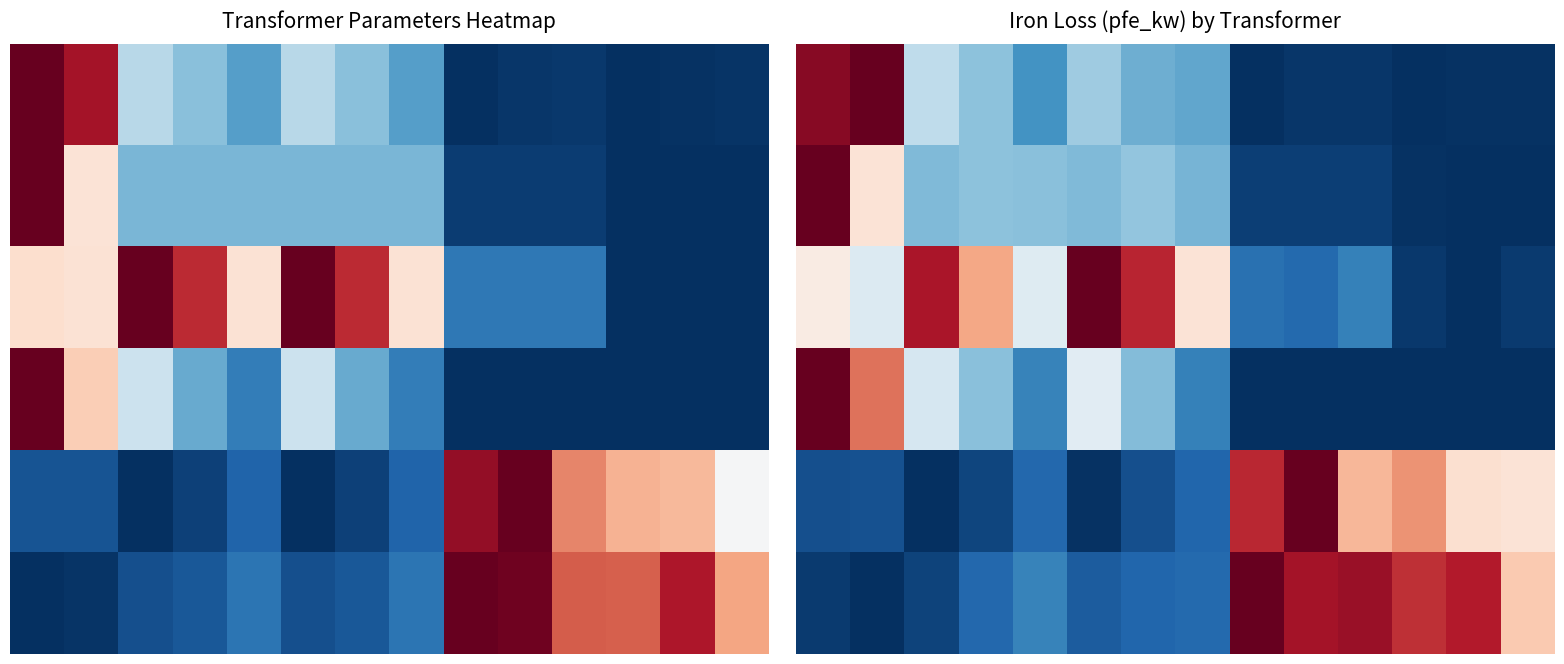

Which category has the highest value across all series?

1